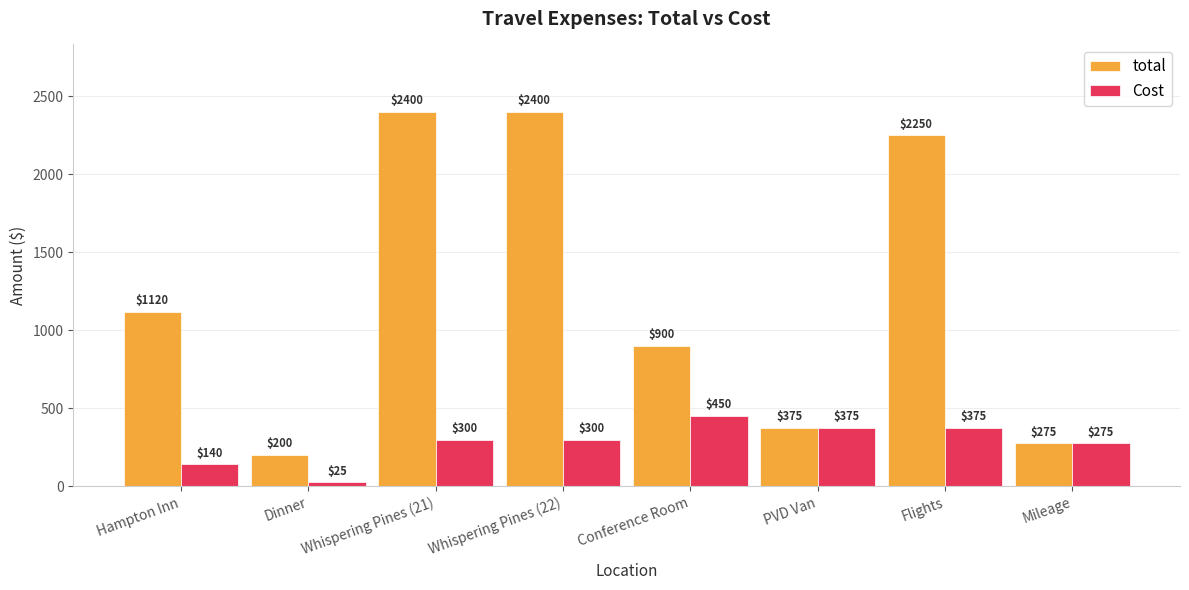

At Conference Room, list the series in order from largest to smallest.

total, Cost